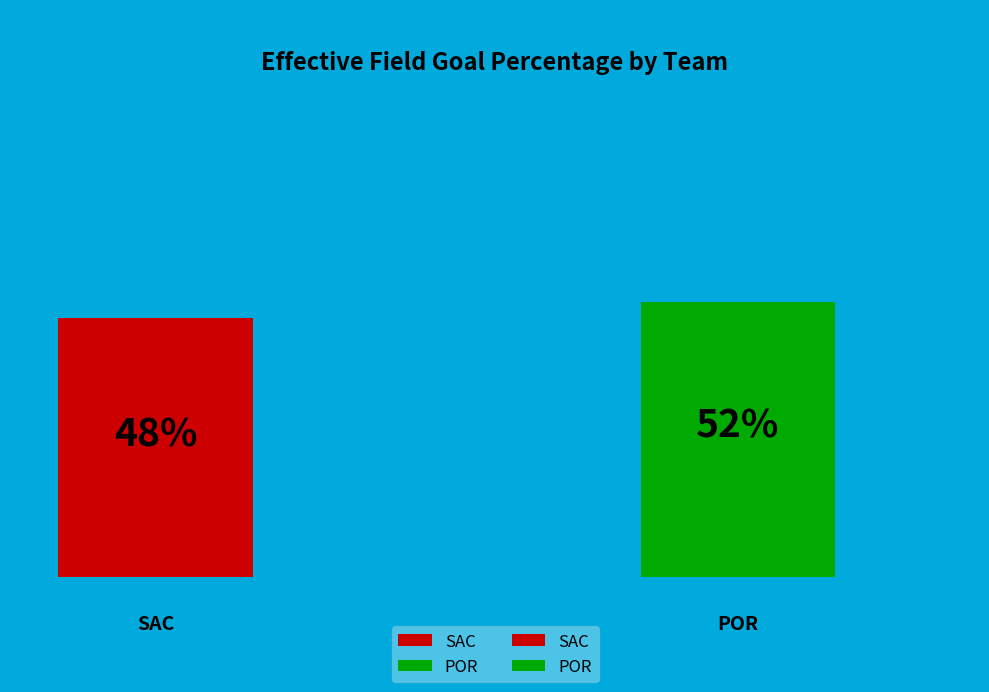

The POR slice represents 52% of the pie. True or false?

True